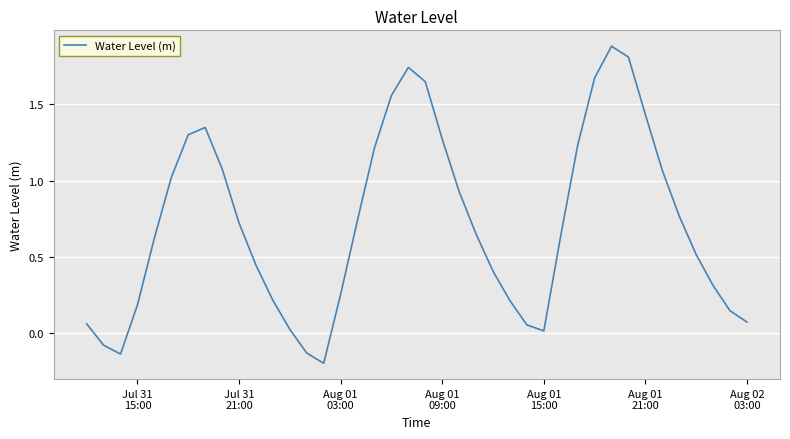

What is the minimum value shown in the chart?

-0.2